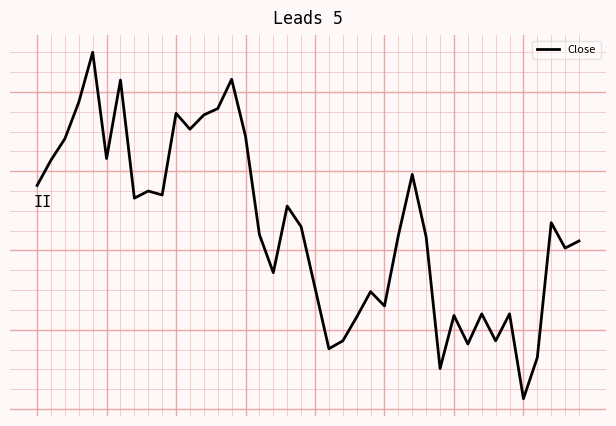

What is the minimum value shown in the chart?

58.1